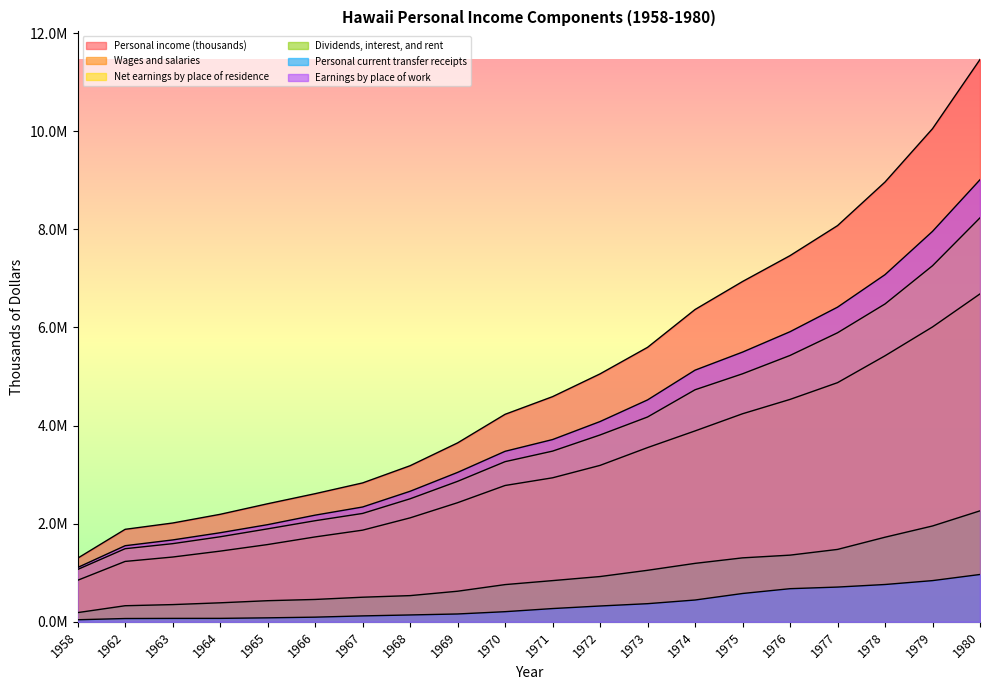

Reading left to right, list all the values displayed in this chart.

Personal income (thousands): 1958=1296804	1962=1885302	1963=2013717	1964=2191059	1965=2406434	1966=2611648	1967=2831058	1968=3181535	1969=3646550	1970=4229452	1971=4589275	1972=5053789	1973=5594397	1974=6365247	1975=6935988	1976=7463349	1977=8075045	1978=8963468	1979=10050552	1980=11460741
Wages and salaries: 1958=846735	1962=1230951	1963=1320406	1964=1440726	1965=1574843	1966=1730399	1967=1868210	1968=2118668	1969=2427859	1970=2778630	1971=2935296	1972=3188460	1973=3551052	1974=3890840	1975=4240611	1976=4533106	1977=4874342	1978=5422253	1979=6010042	1980=6683532
Net earnings by place of residence: 1958=1067043	1962=1490277	1963=1592989	1964=1733277	1965=1894812	1966=2060566	1967=2208982	1968=2507538	1969=2863051	1970=3264215	1971=3479175	1972=3808414	1973=4174612	1974=4729429	1975=5055094	1976=5429014	1977=5891028	1978=6478506	1979=7257304	1980=8233827
Dividends, interest, and rent: 1958=187734	1962=327976	1963=351008	1964=387503	1965=430486	1966=455983	1967=501500	1968=534099	1969=623655	1970=758680	1971=839886	1972=922855	1973=1050078	1974=1191404	1975=1303554	1976=1359068	1977=1475751	1978=1724381	1979=1953381	1980=2261961
Personal current transfer receipts: 1958=42027	1962=67049	1963=69720	1964=70279	1965=81136	1966=95099	1967=120576	1968=139898	1969=159844	1970=206557	1971=270214	1972=322520	1973=369707	1974=444414	1975=577340	1976=675267	1977=708266	1978=760581	1979=839867	1980=964953
Earnings by place of work: 1958=1107350	1962=1551145	1963=1668775	1964=1815539	1965=1980291	1966=2174077	1967=2340330	1968=2660721	1969=3045387	1970=3475403	1971=3714822	1972=4081960	1973=4522831	1974=5129371	1975=5497282	1976=5912709	1977=6413305	1978=7075871	1979=7957756	1980=9011121